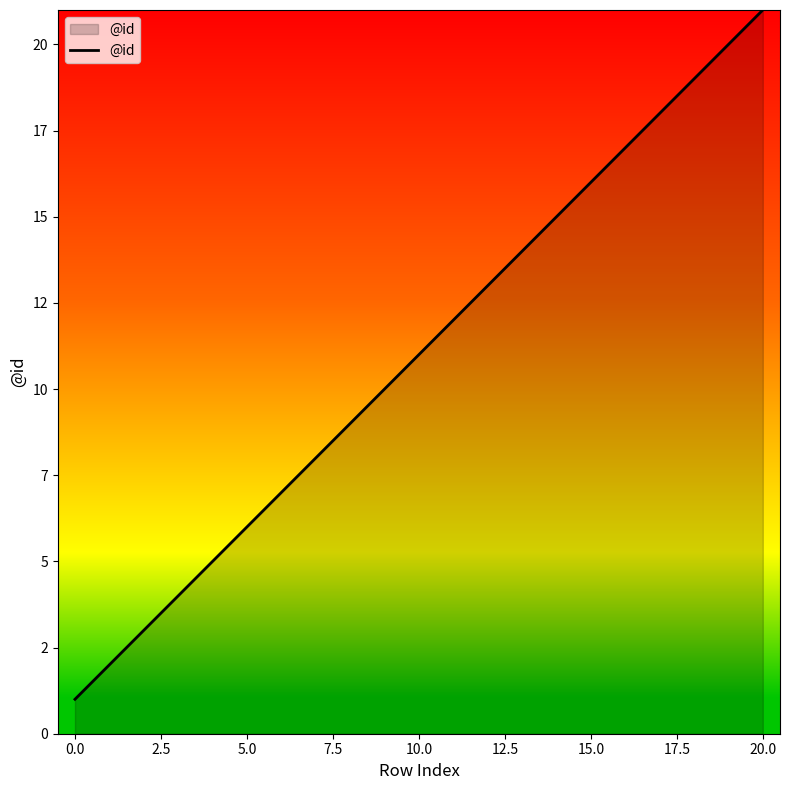

Does the chart have visible grid lines?

No